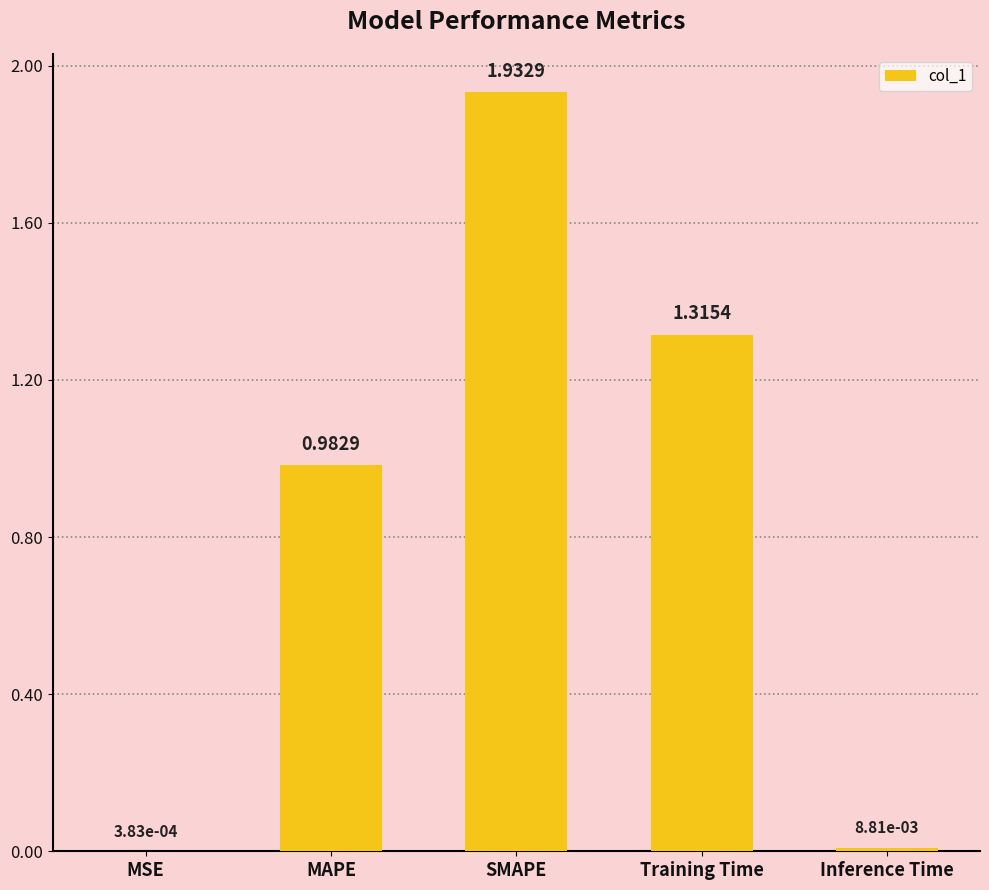

At which category does the chart reach its peak across all series?

SMAPE